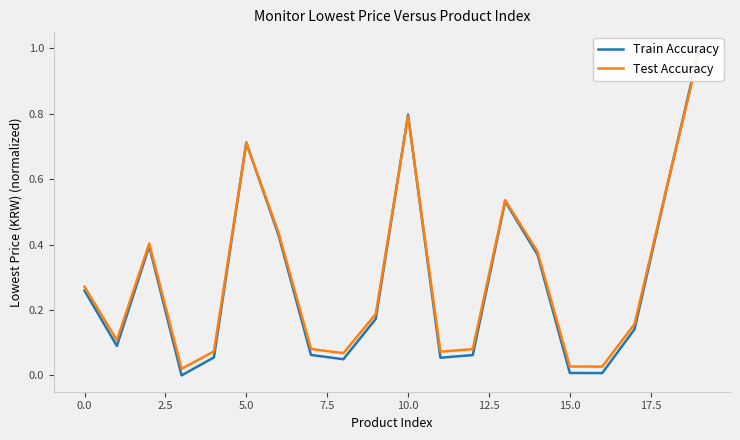

After their last crossing, which series has the higher values: Test Accuracy or Train Accuracy?

Train Accuracy